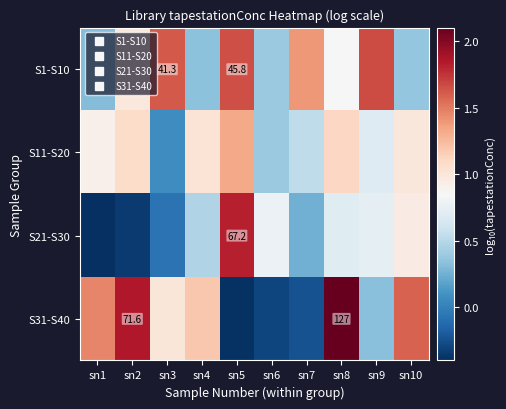

What is the greatest value displayed?

2.1